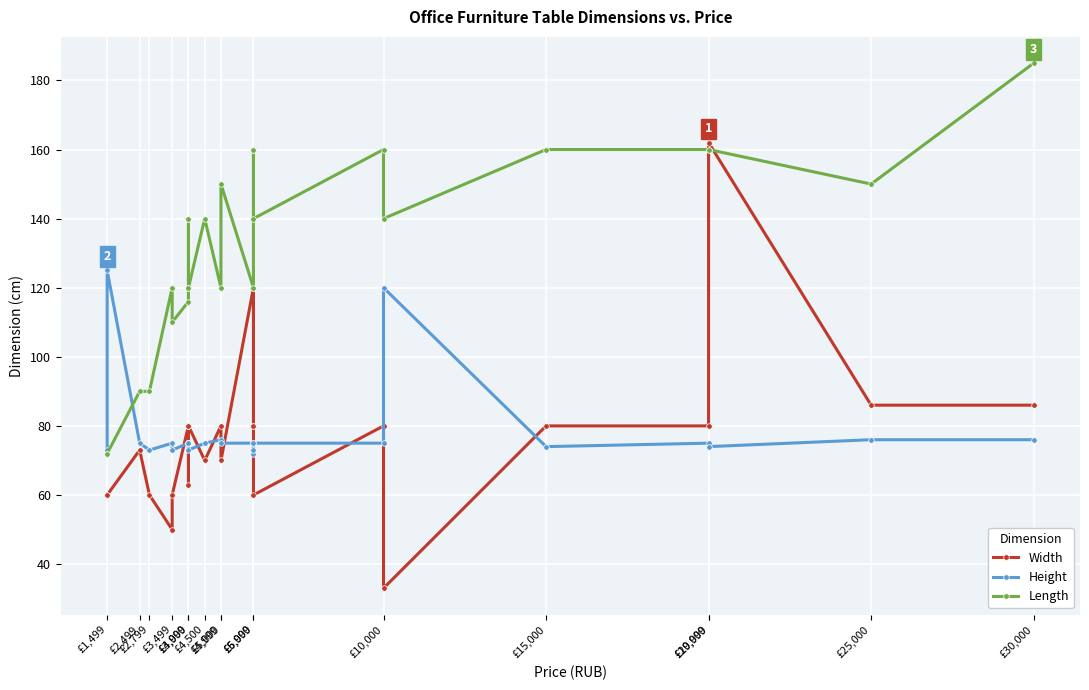

How many lines are shown in the chart?

3